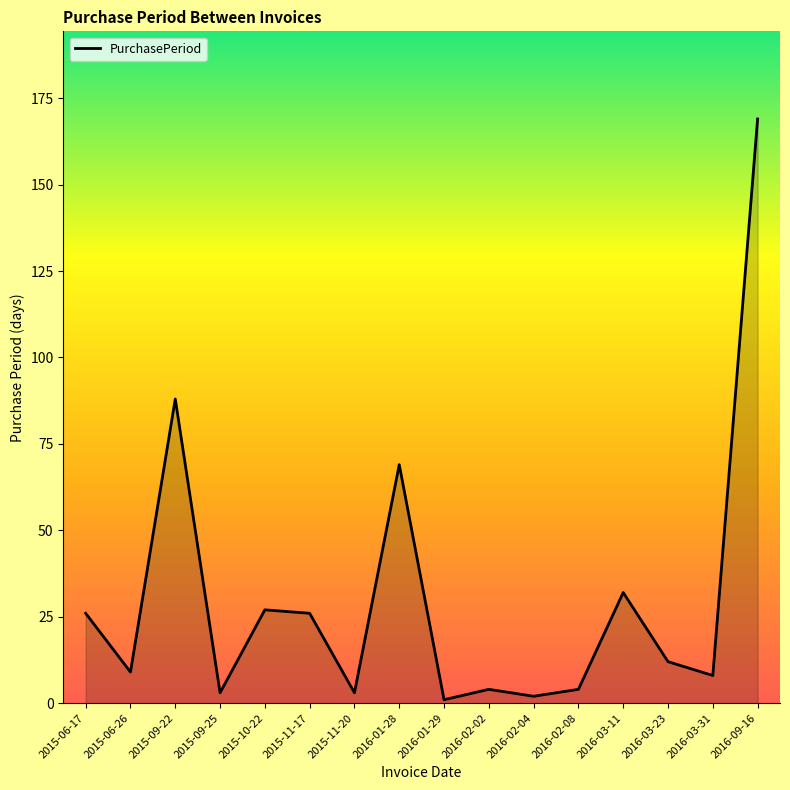

What is the difference between the maximum and minimum values?

168